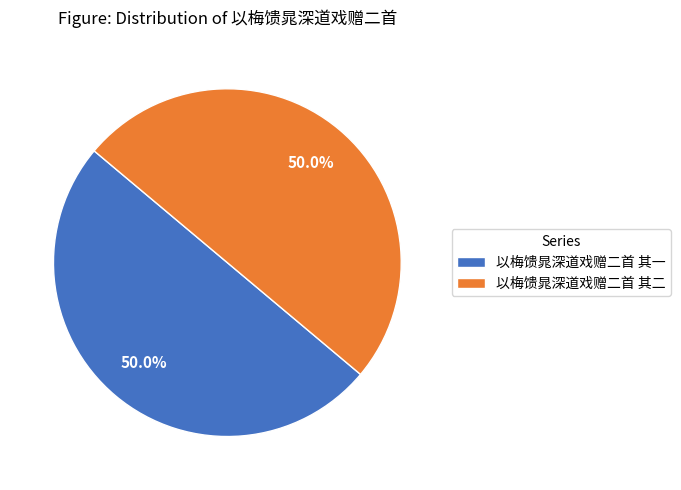

What is the total percentage of 以梅馈晁深道戏赠二首 其二 and 以梅馈晁深道戏赠二首 其一?

100.0%